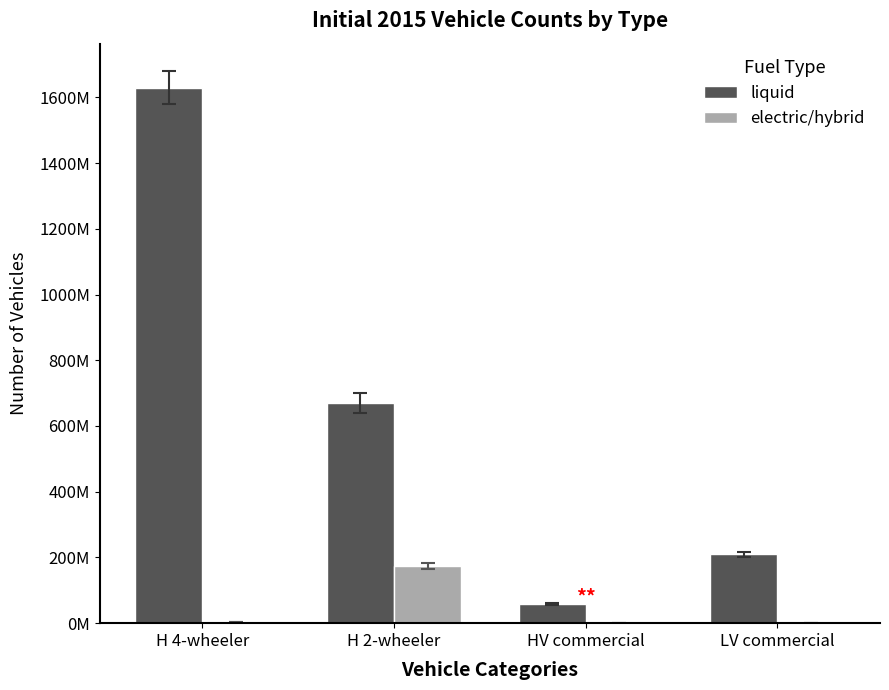

Between H 2-wheeler and LV commercial, which series saw the biggest shift?

liquid